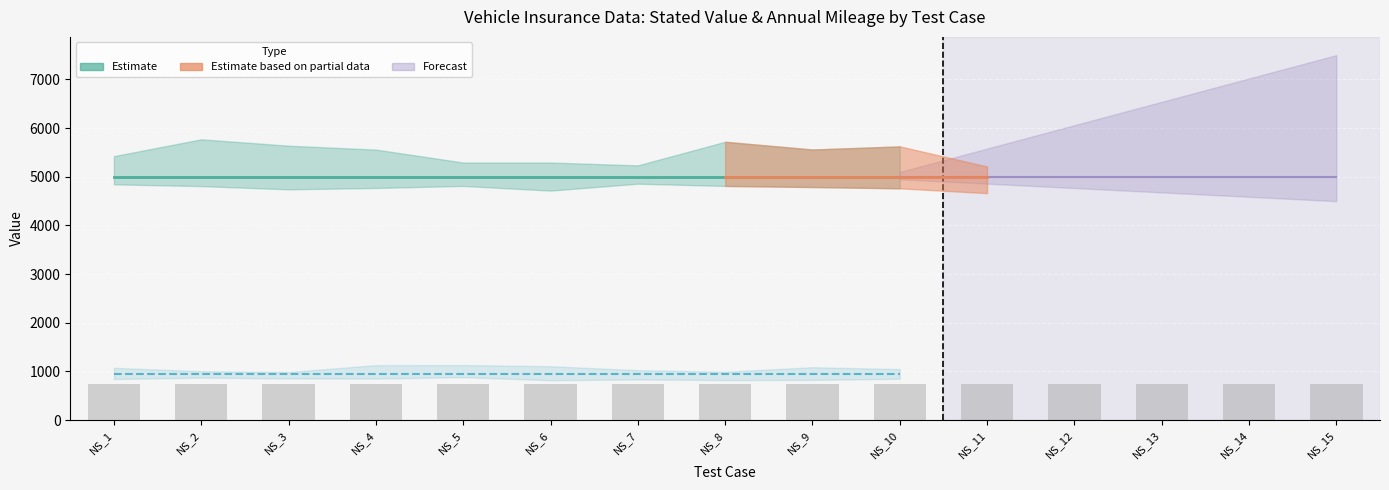

Which series has the widest spread of values?

StatedValue